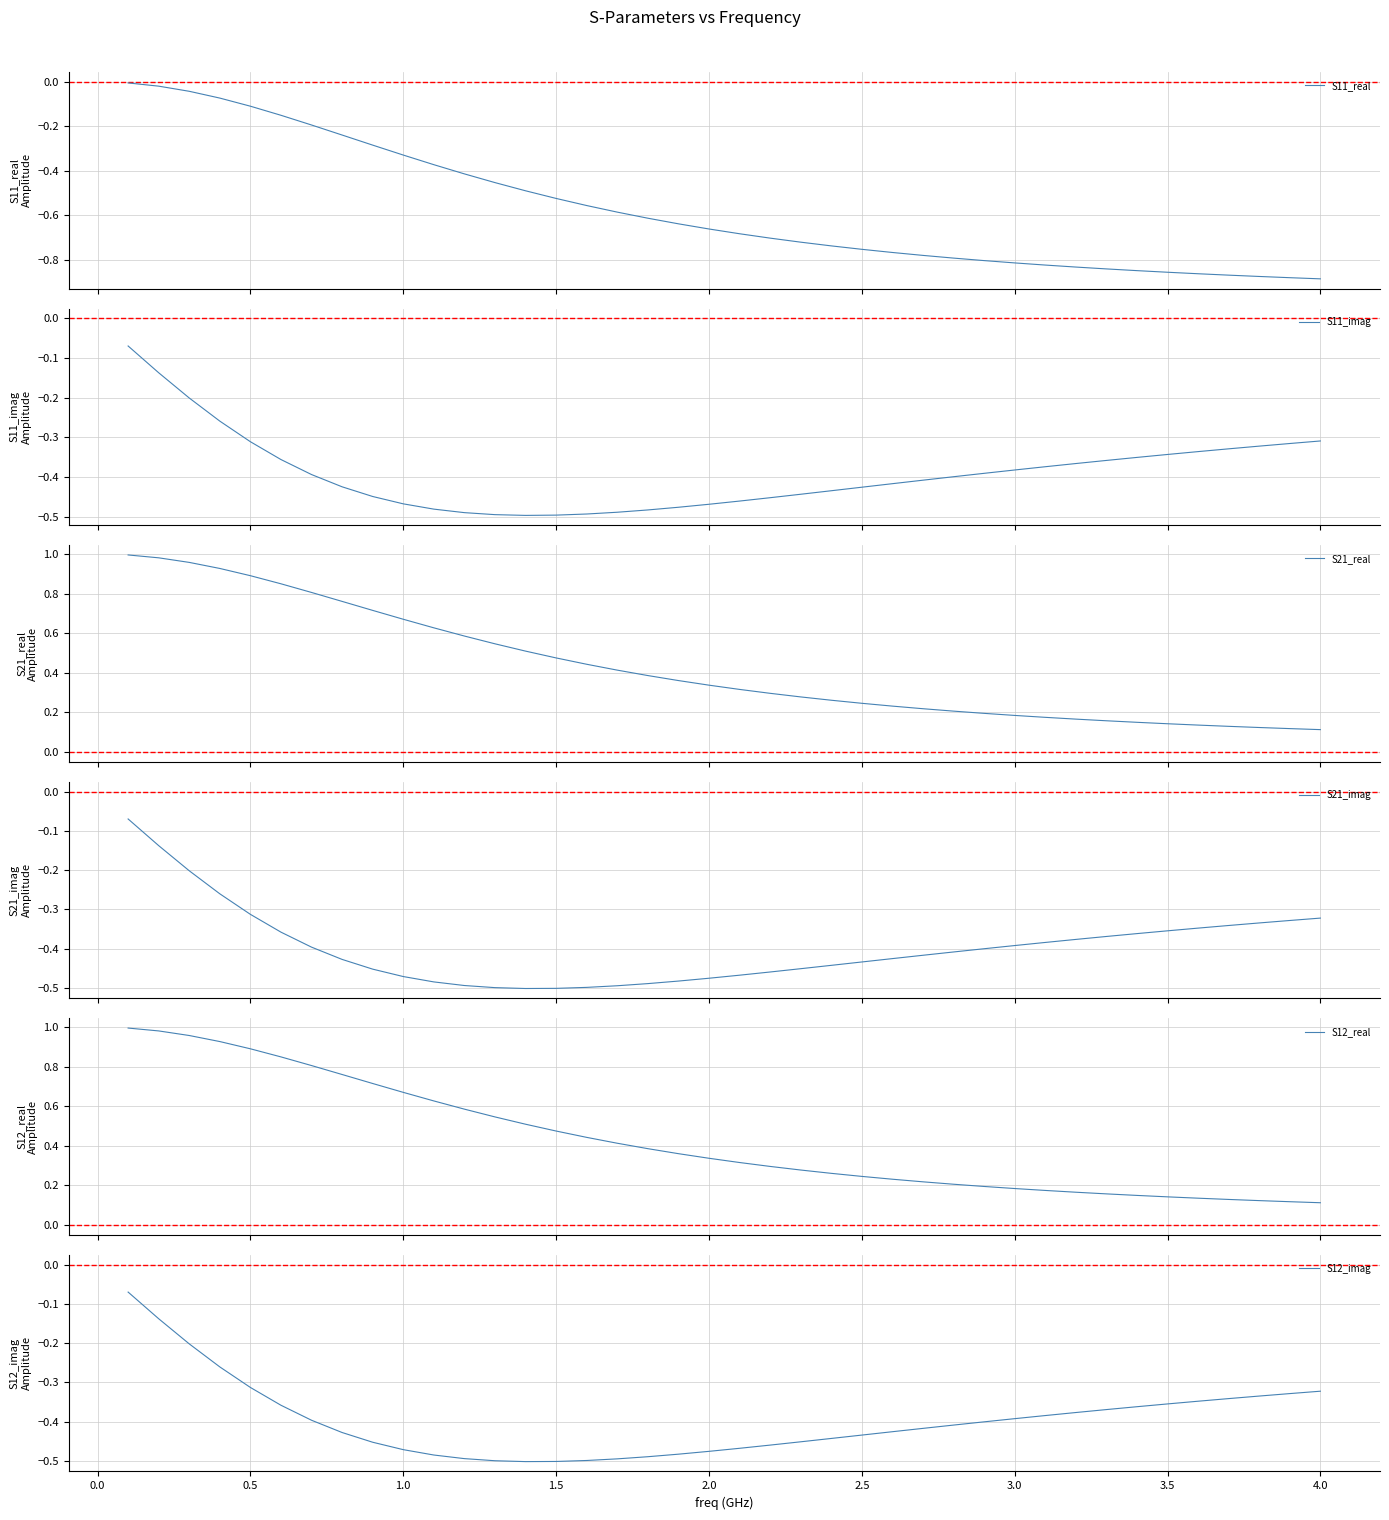

True or false: S21_imag and S12_imag cross at least once.

False